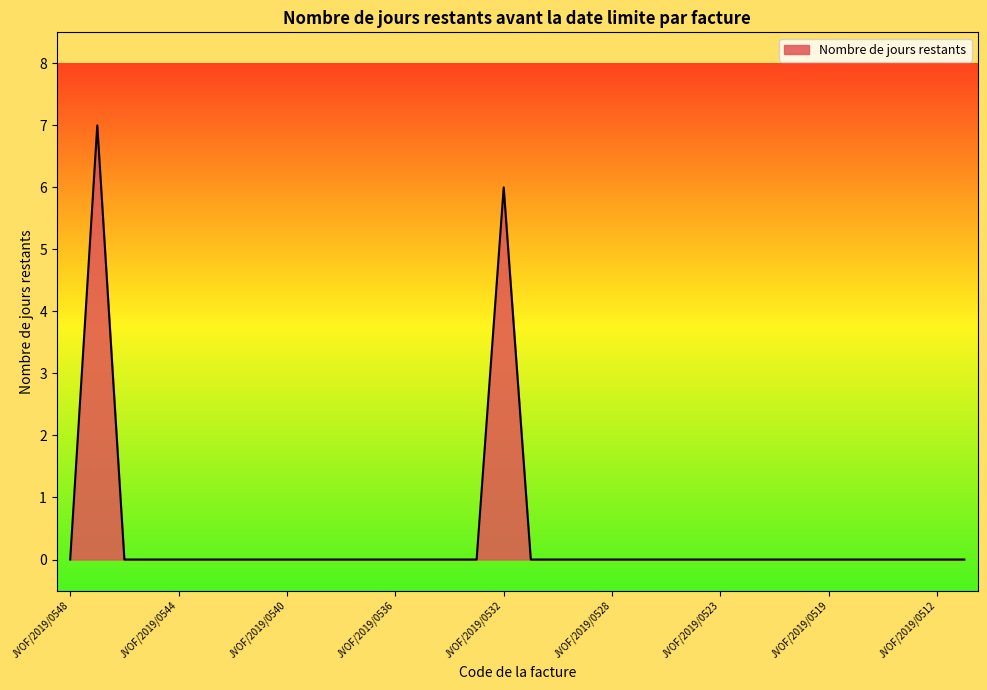

What is the difference between the maximum and minimum values?

7